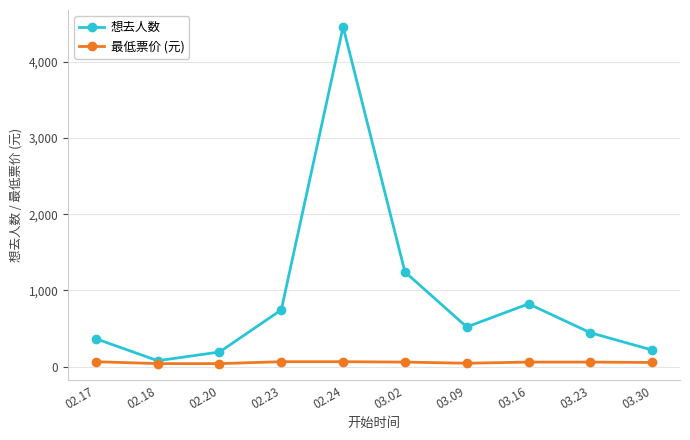

Which category has the lowest value in the 想去人数 series?

02.18